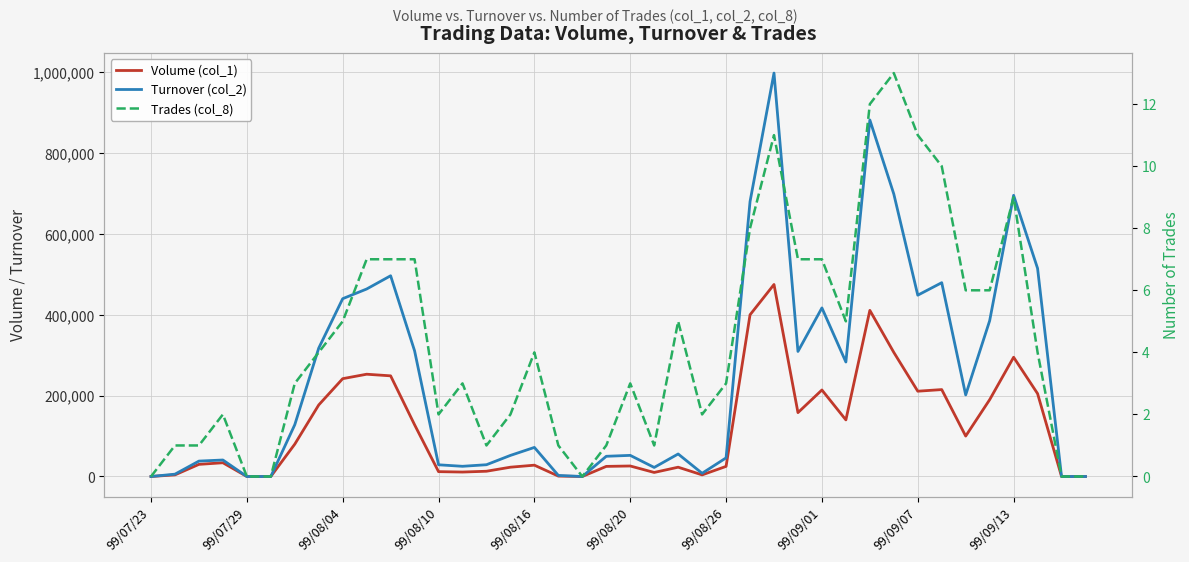

List the series in order of their peak value, lowest first.

Trades (col_8), Volume (col_1), Turnover (col_2)